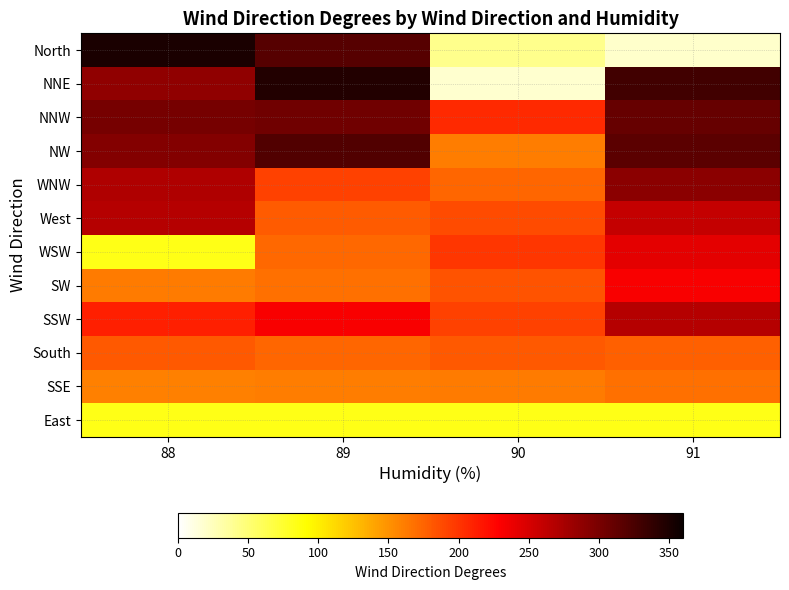

List the series in order of their peak value, lowest first.

East, SSE, South, SW, WSW, West, SSW, WNW, NNW, NW, NNE, North